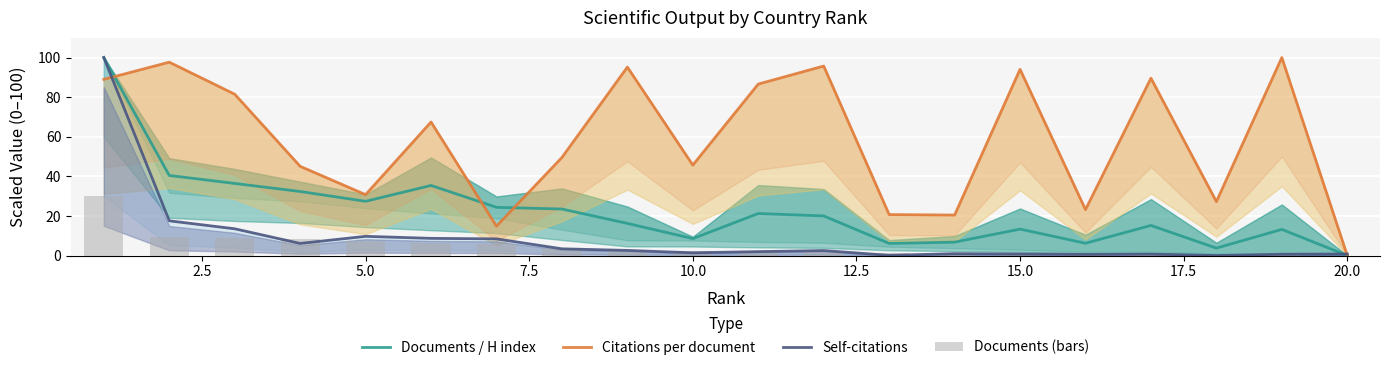

Which category has the lowest value in the Documents / H index series?

20.0